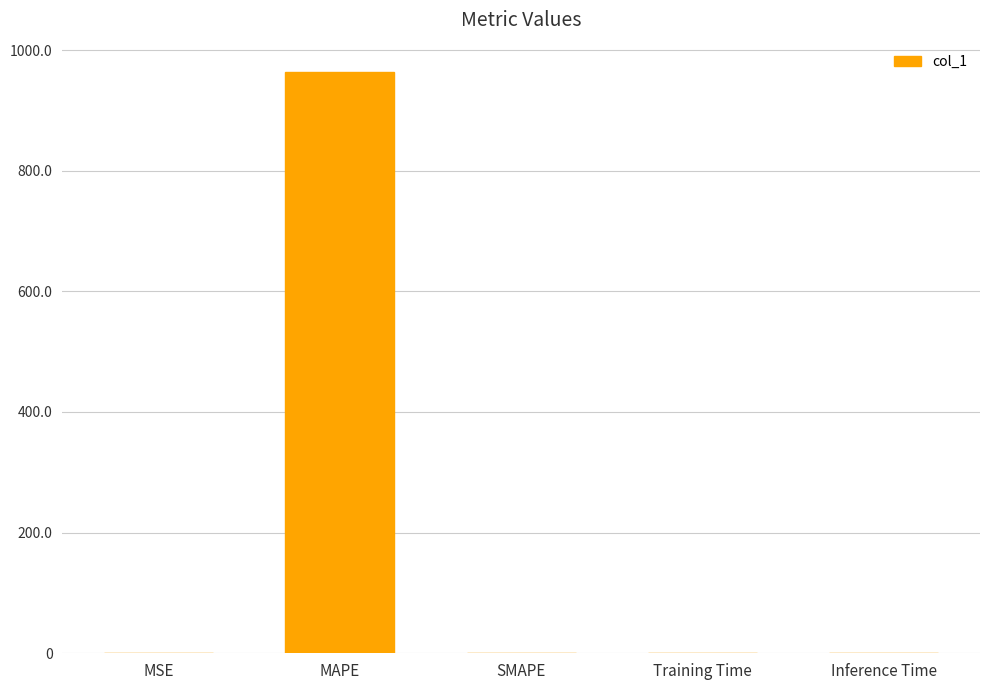

How many data points does each series have?

5